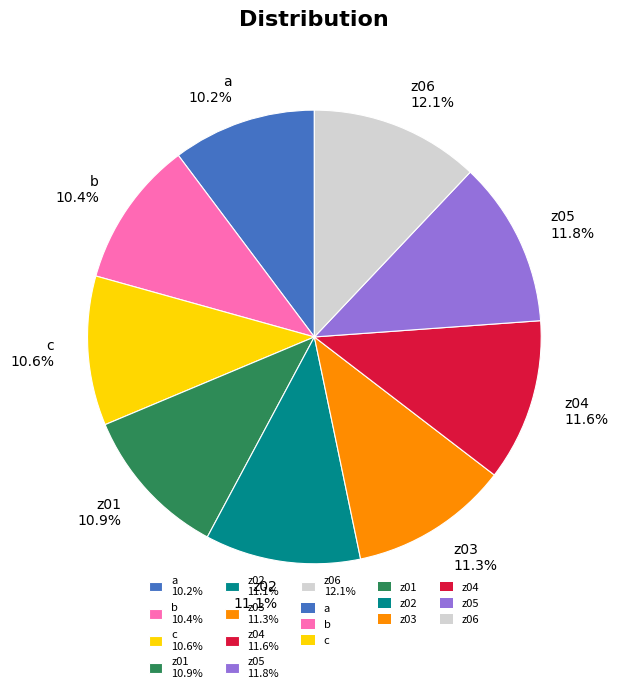

Is z01 the majority of the pie?

No